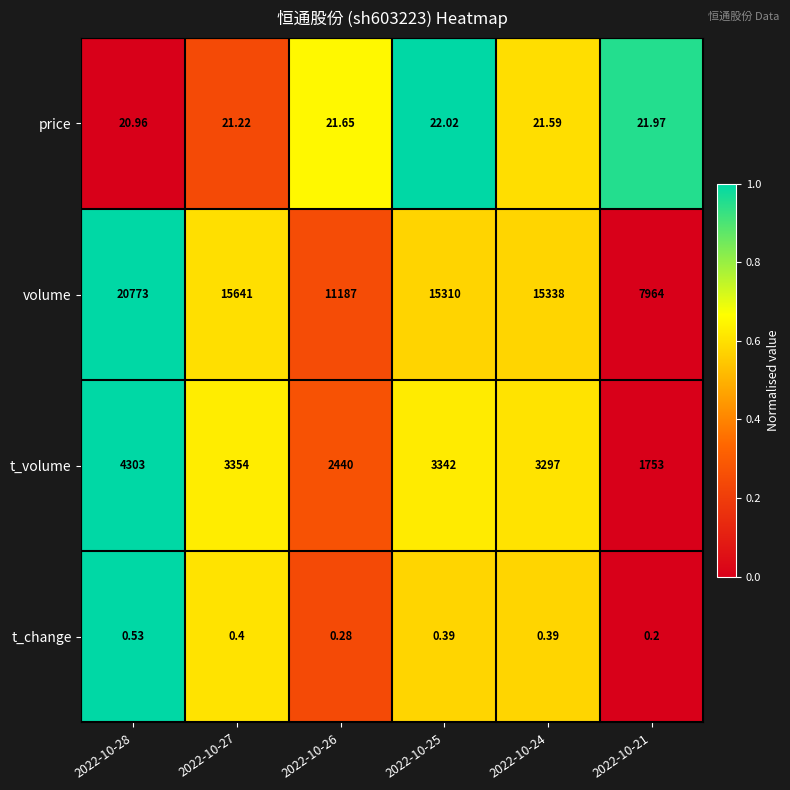

At which category does the chart reach its peak across all series?

2022-10-28